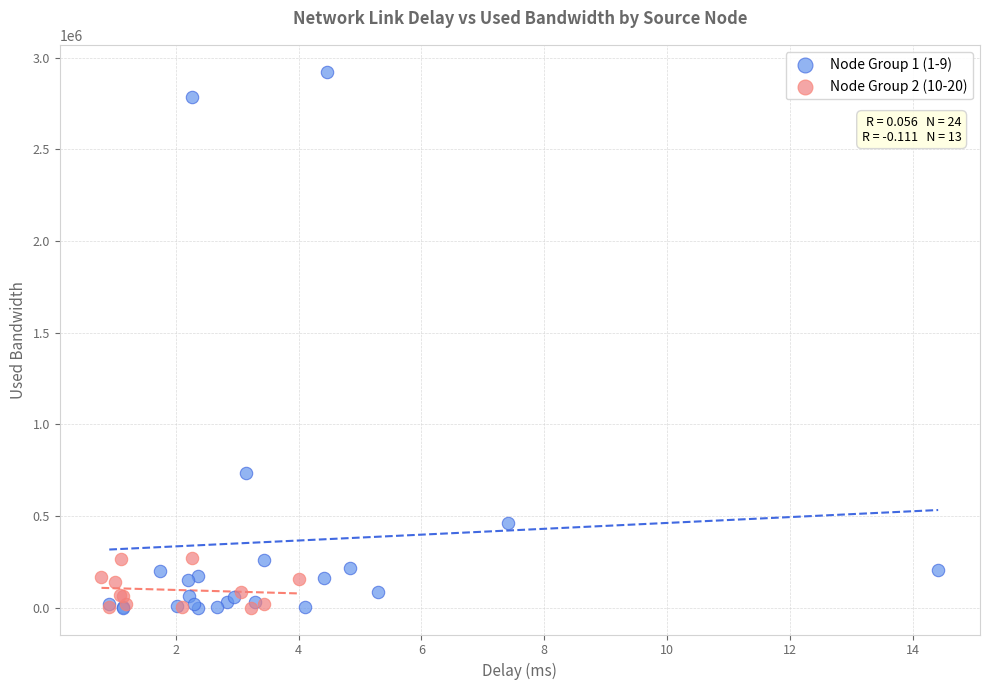

Which series has the widest spread of Y values?

Node Group 1 (1-9)